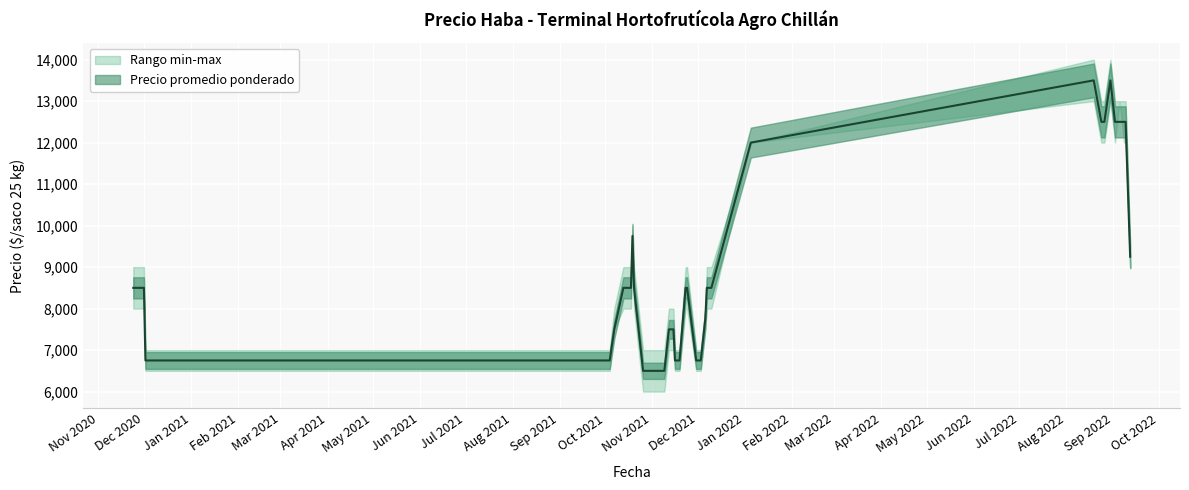

Is it true that Precio promedio ponderado equals 12500 at 2022-09-08?

True